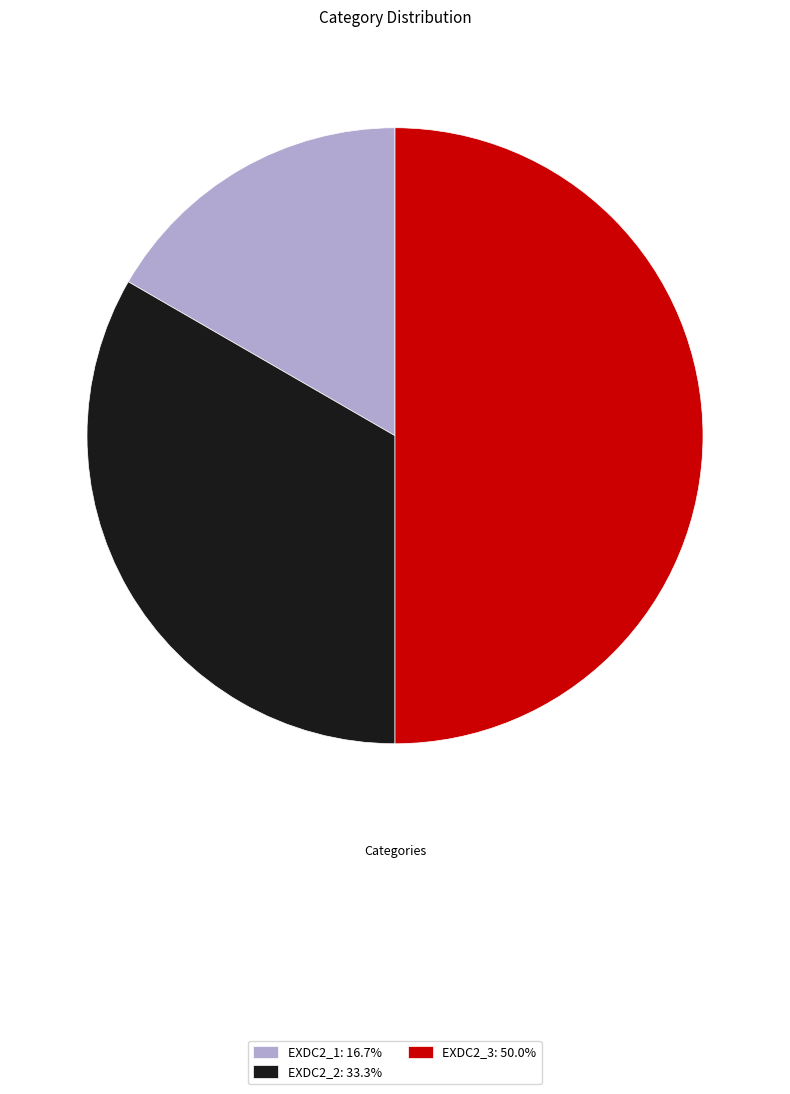

Do EXDC2_2: 33.3% and EXDC2_3: 50.0% together represent more than half of the pie?

Yes